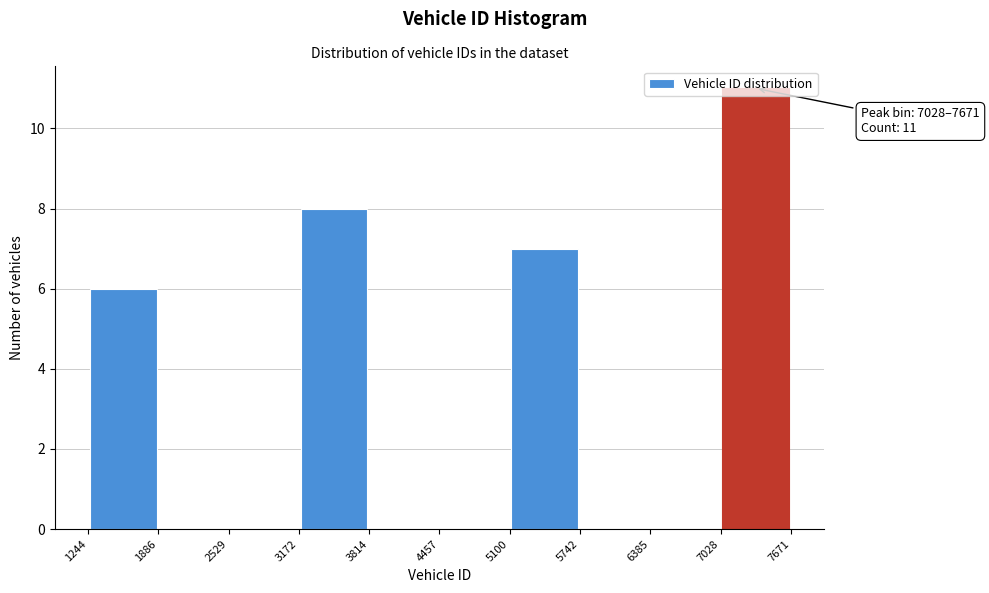

Over which range of the x-axis is the bar tallest?

7028 to 7671